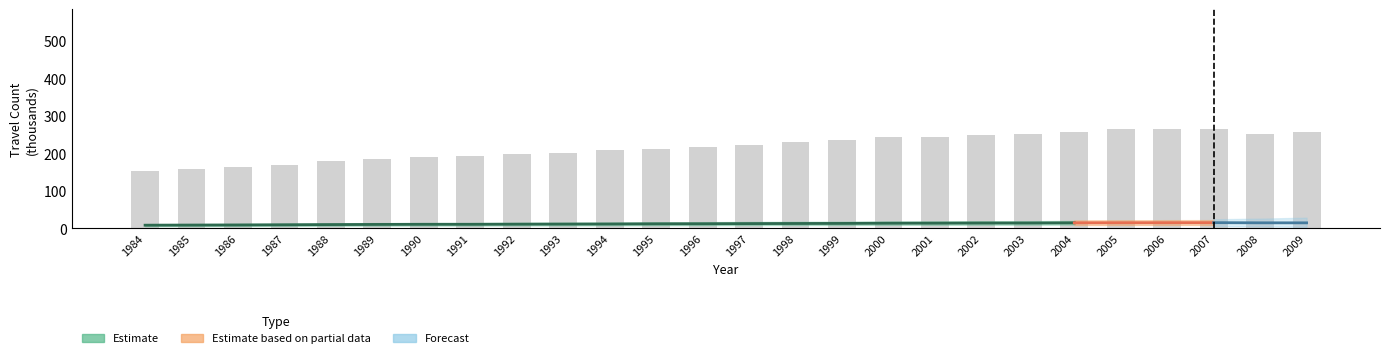

Where is the data nearest to the value 209?

1994